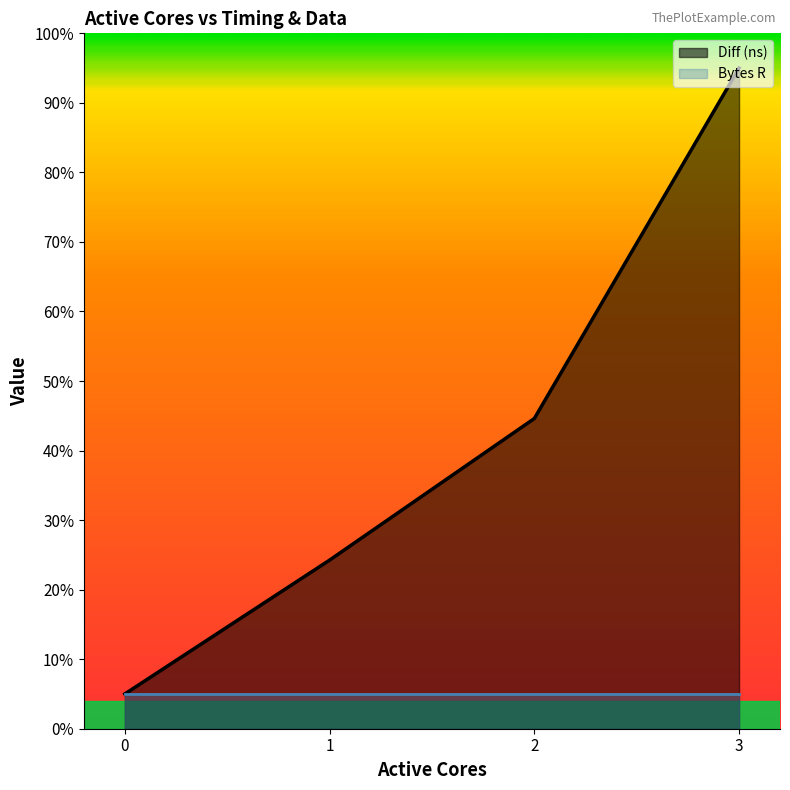

What is the value of the 3rd point from the left?

0.4